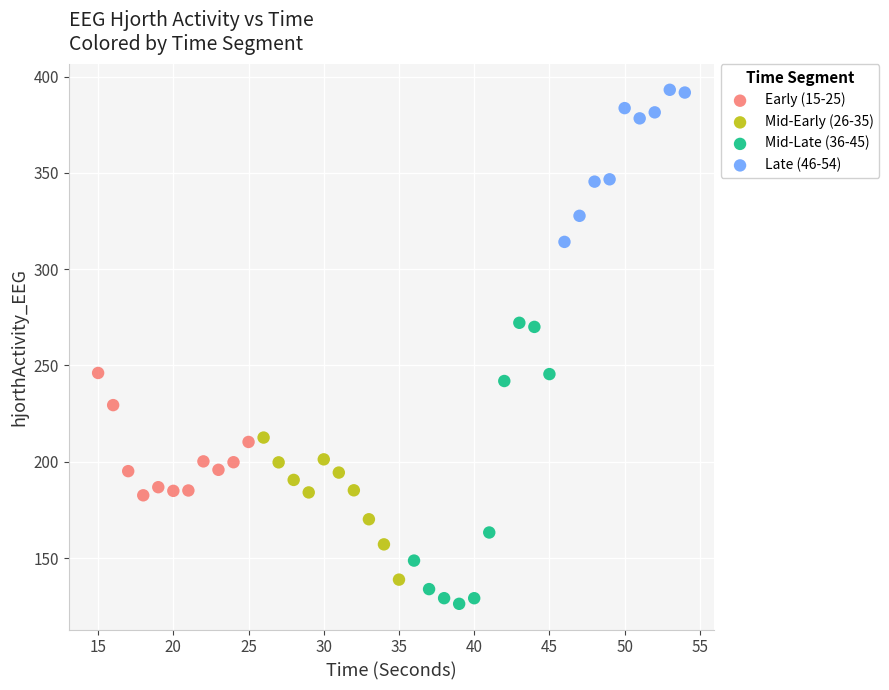

Which series contains the highest Y value?

Late (46-54)